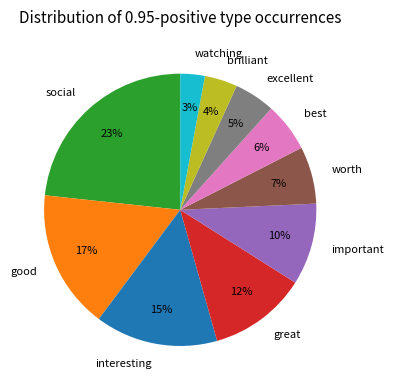

Is best the majority of the pie?

No